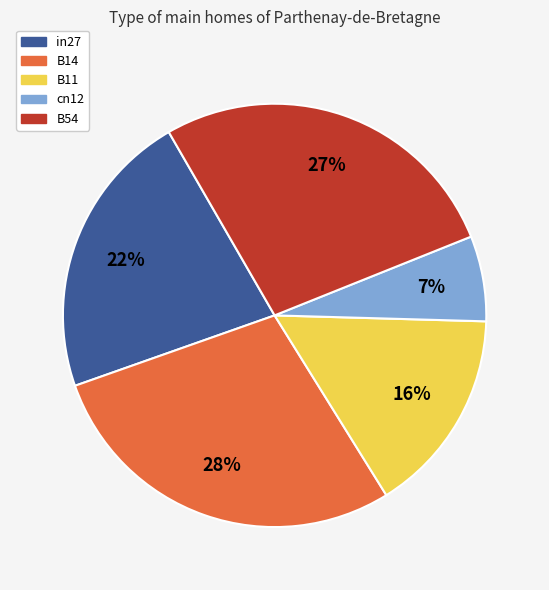

To the nearest percent, what portion does in27 represent?

22%